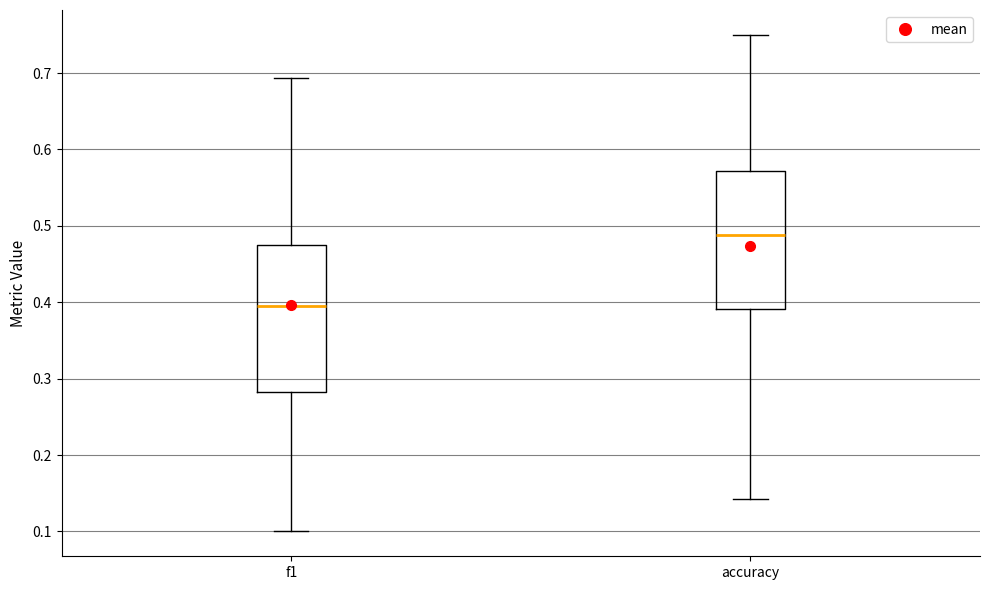

Reading left to right, transcribe this box plot: for each box, give where its median line is, the range the box spans, and where its two whiskers end, as read against the y-axis. The values are not printed on the chart, so give them approximately, as read against the axis.

f1: median 0.40, box 0.28 to 0.48, whiskers 0.10 to 0.69
accuracy: median 0.49, box 0.39 to 0.57, whiskers 0.14 to 0.75